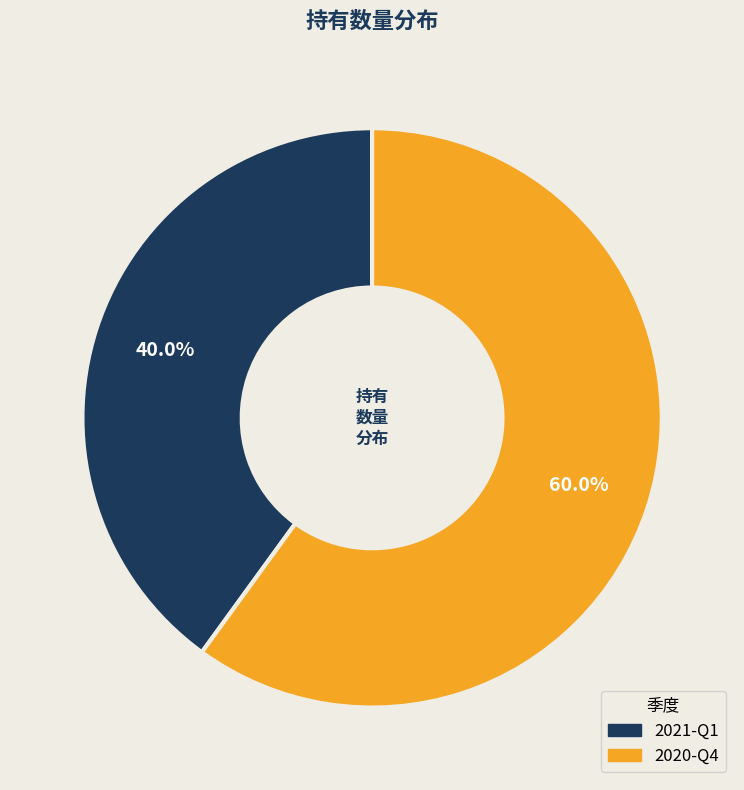

Count the number of slices in the pie.

2